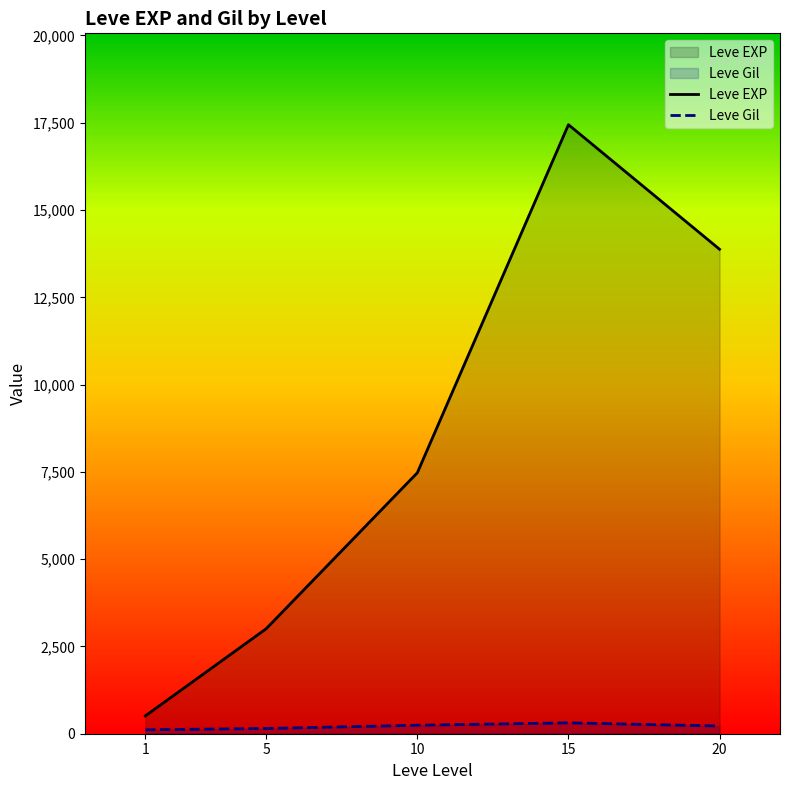

What is the difference between the maximum and minimum values in the Leve EXP series?

16934.8